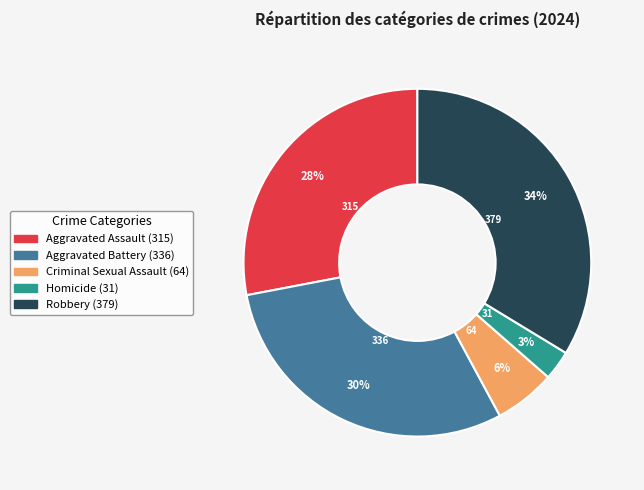

Is it true that Criminal Sexual Assault is 6% of the pie?

True